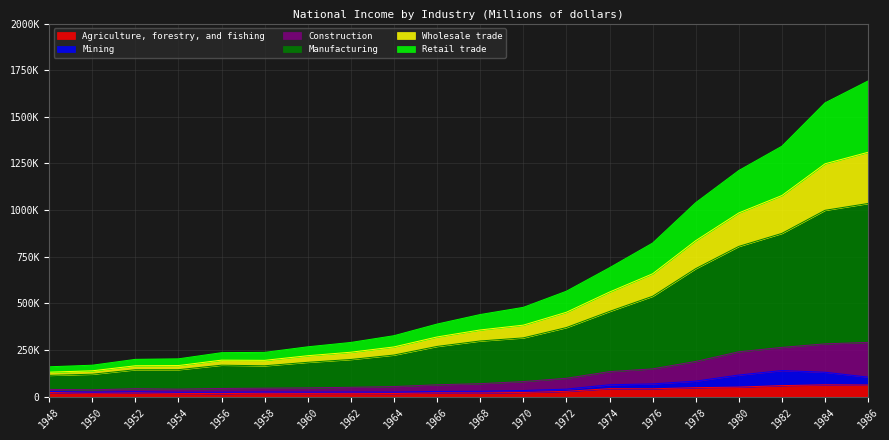

At which category is the sum across all series the highest?

1986